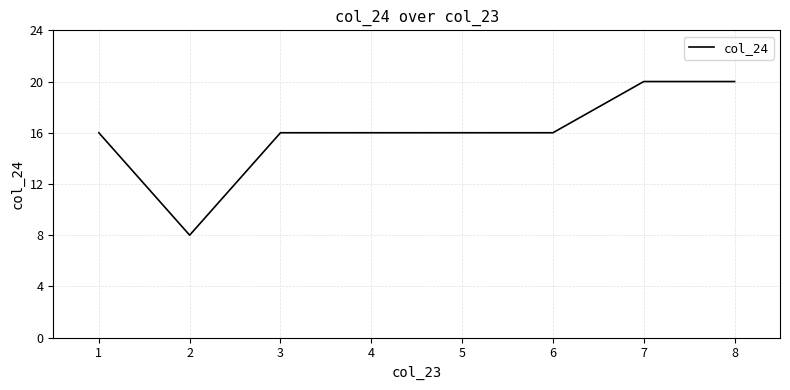

How many values are between 16 and 20?

7